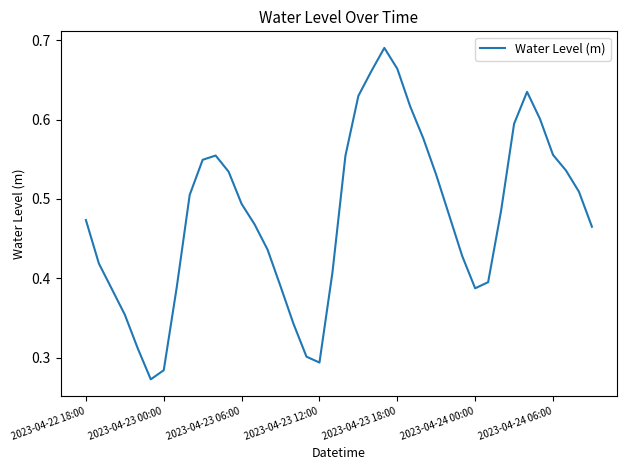

Does the chart display data point markers on the line(s)?

No